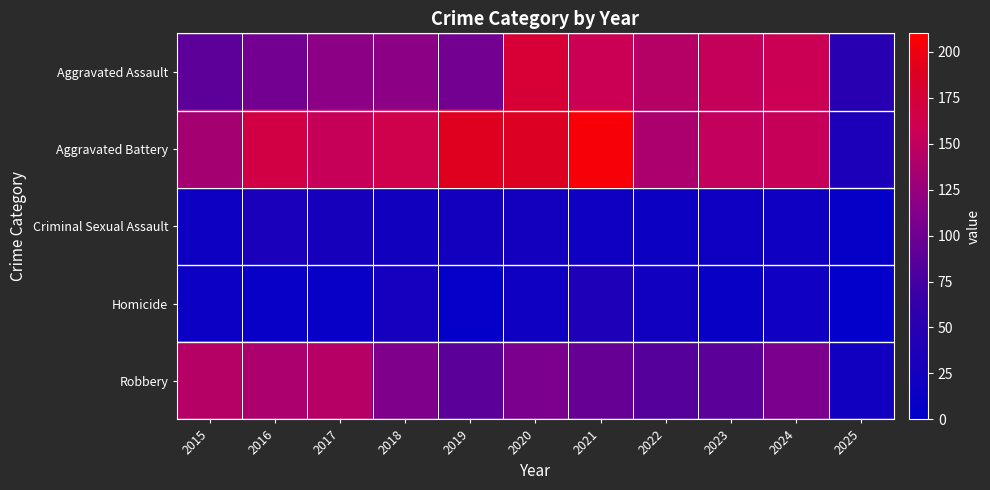

Which series has the widest spread of values?

Aggravated Battery